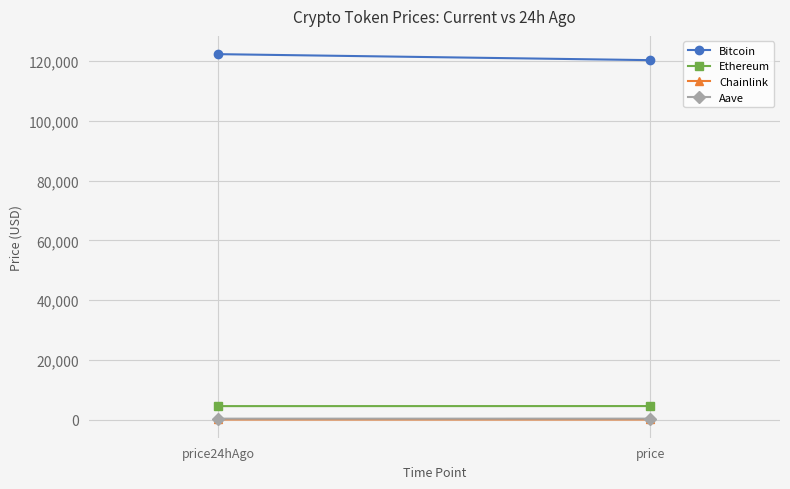

Rank the series at price24hAgo from highest to lowest value.

Bitcoin, Ethereum, Aave, Chainlink